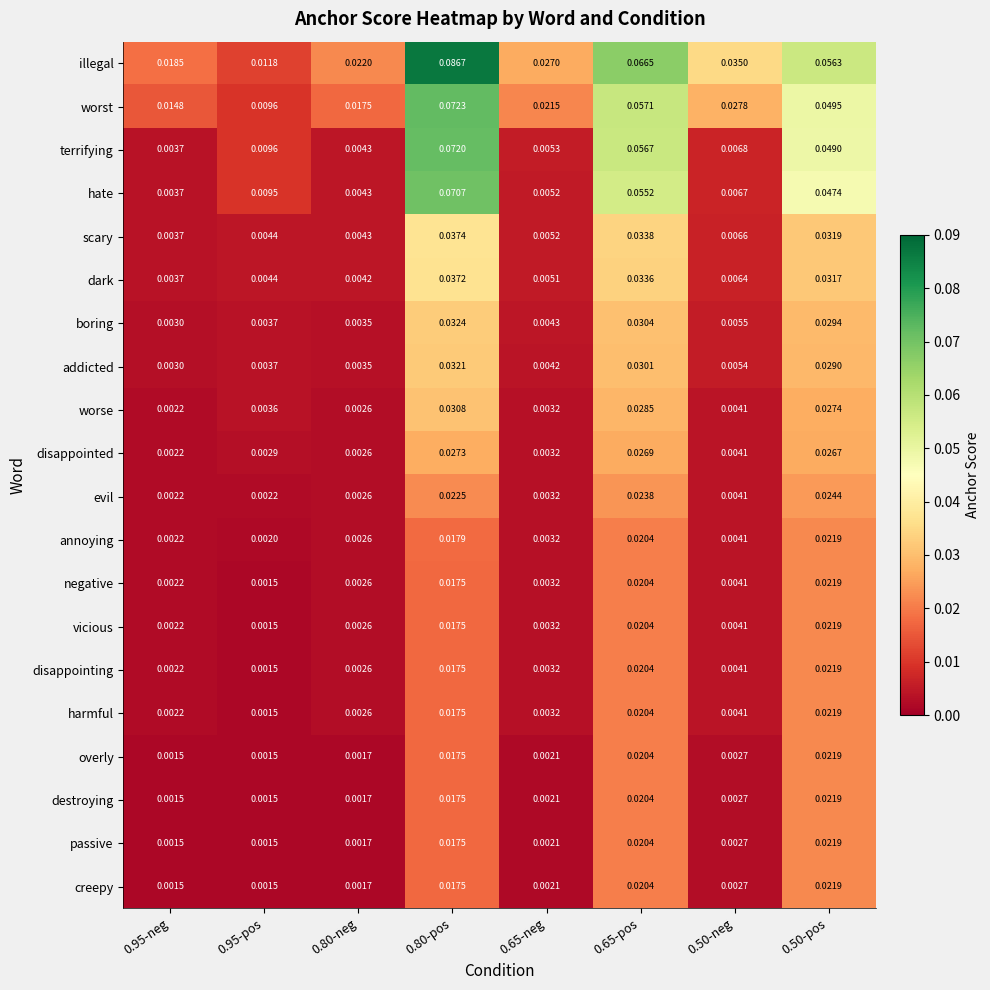

Which series has the largest total across all categories?

illegal